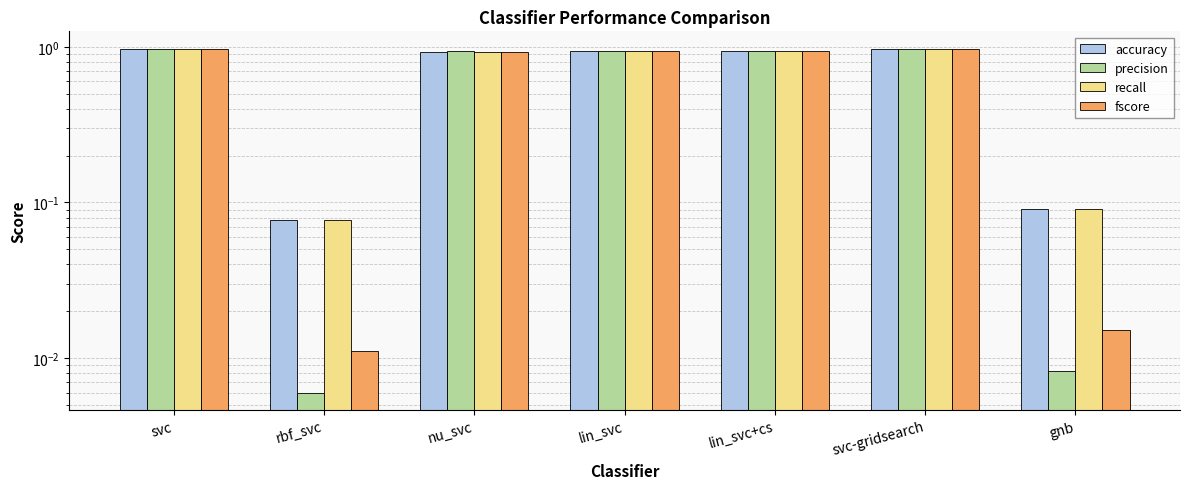

Is it true that recall equals 1.0 at svc?

True